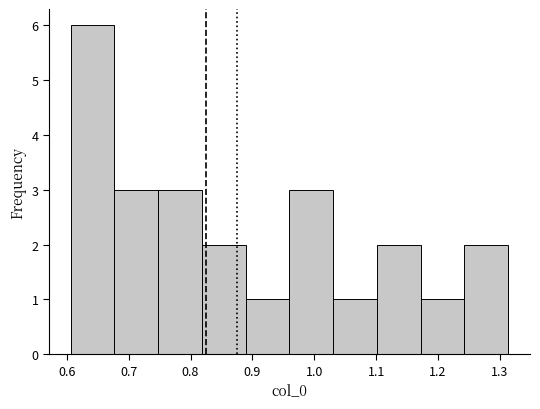

Reading left to right, list every bar in this chart as the range it spans on the x-axis followed by its height. Neither the bar edges nor the heights are printed on the chart, so give them approximately, as read against the axes.

0.61 to 0.68: 6
0.68 to 0.75: 3
0.75 to 0.82: 3
0.82 to 0.89: 2
0.89 to 0.96: 1
0.96 to 1.03: 3
1.03 to 1.10: 1
1.10 to 1.17: 2
1.17 to 1.24: 1
1.24 to 1.31: 2